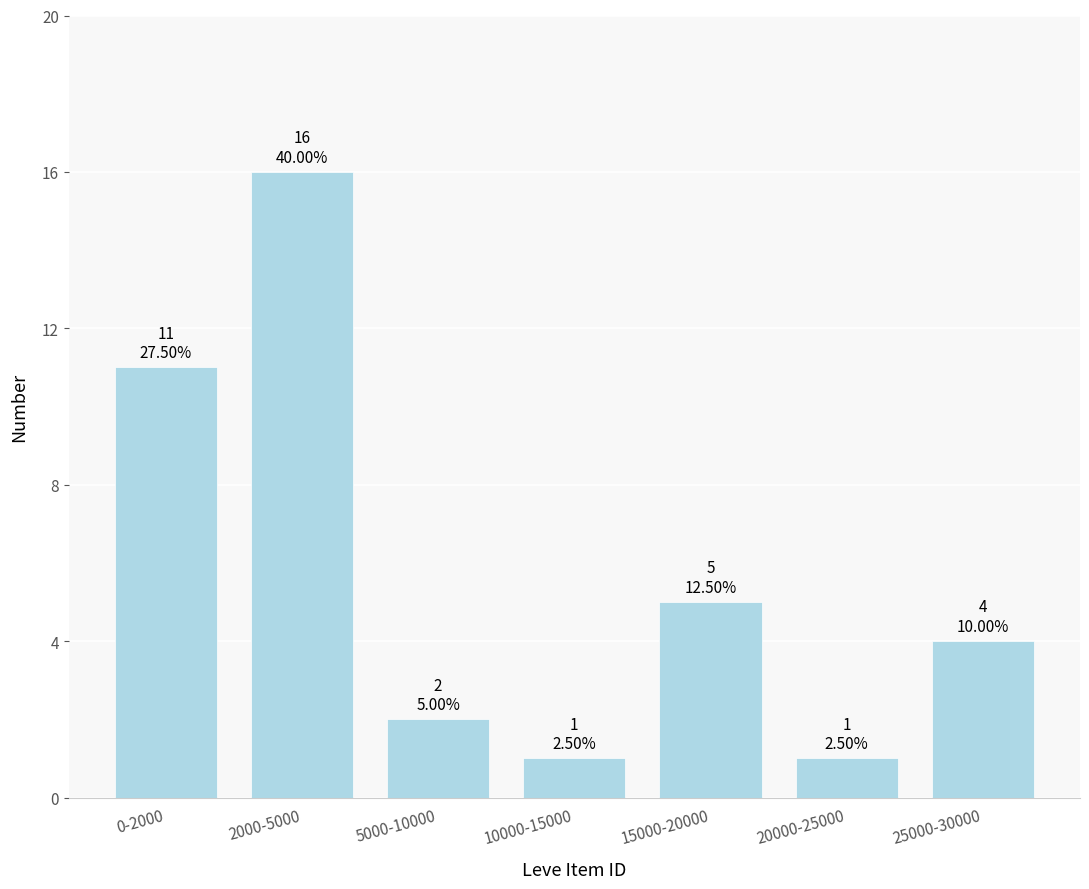

Reading right to left, list all the values displayed in this chart.

25000-30000=4	20000-25000=1	15000-20000=5	10000-15000=1	5000-10000=2	2000-5000=16	0-2000=11